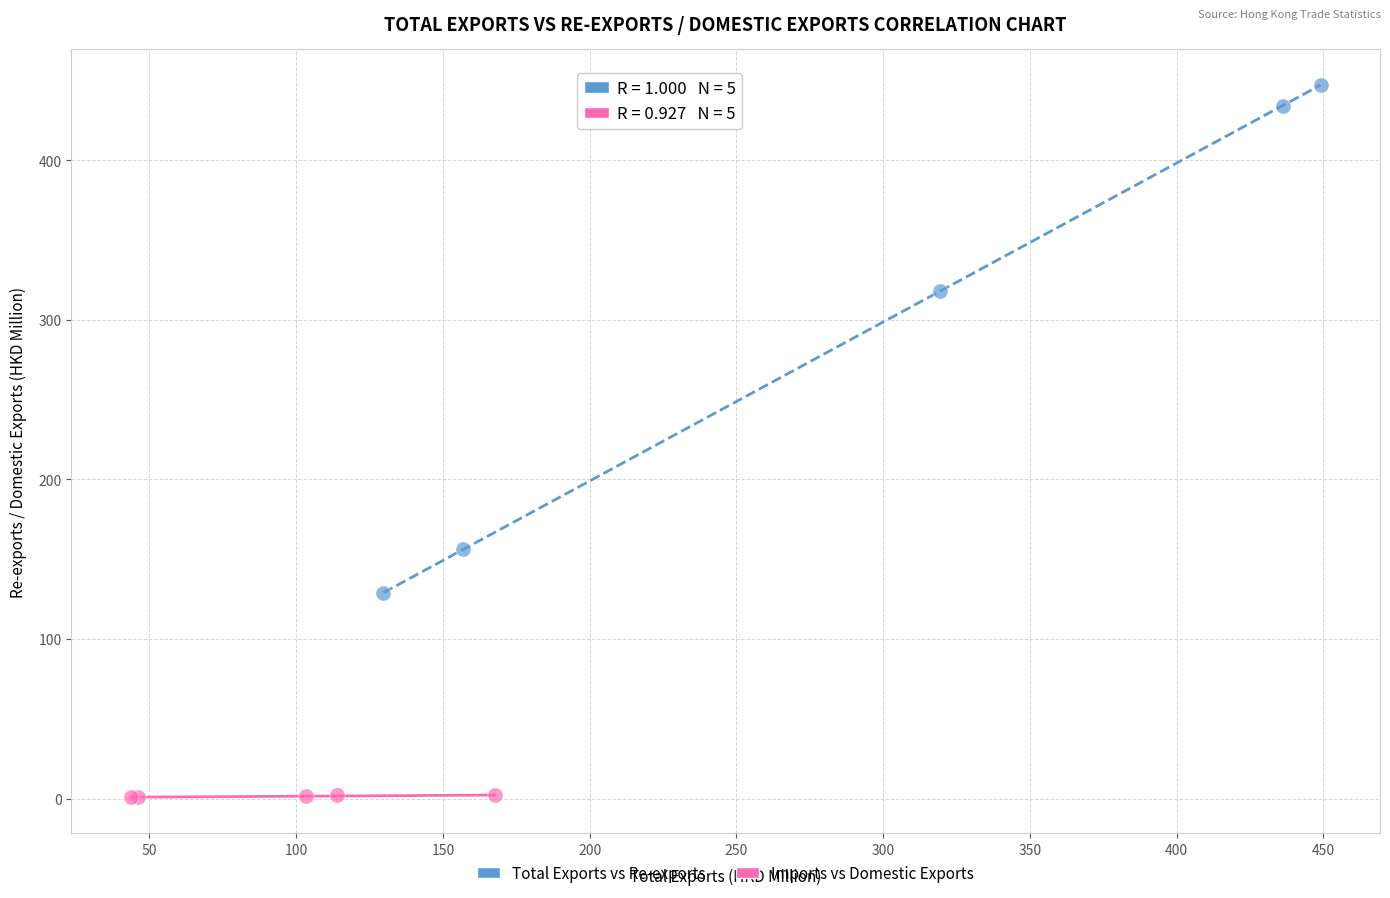

Which series contains the lowest Y value?

Imports vs Domestic Exports